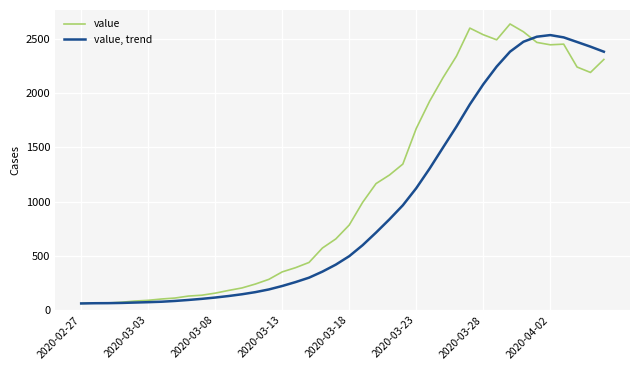

What is the sum of all value values?

44951.0